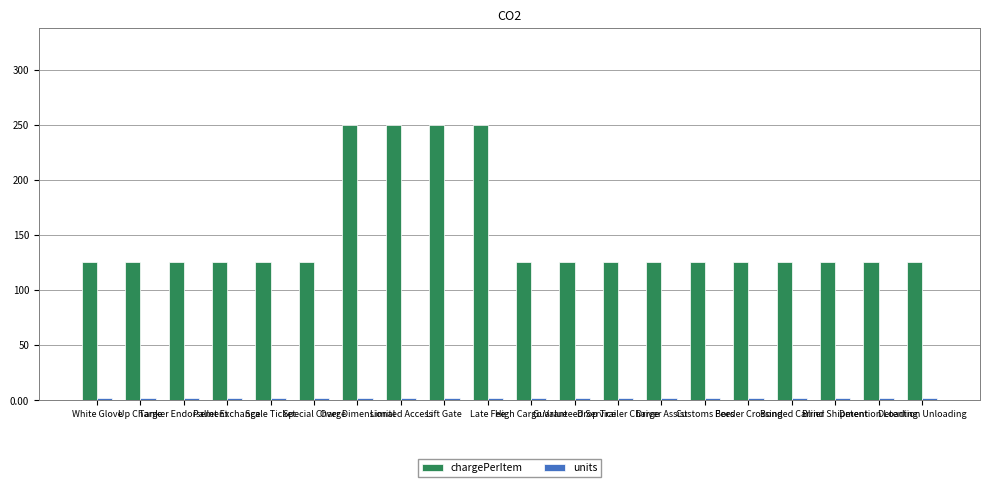

What position from the right is Over Dimensional?

14